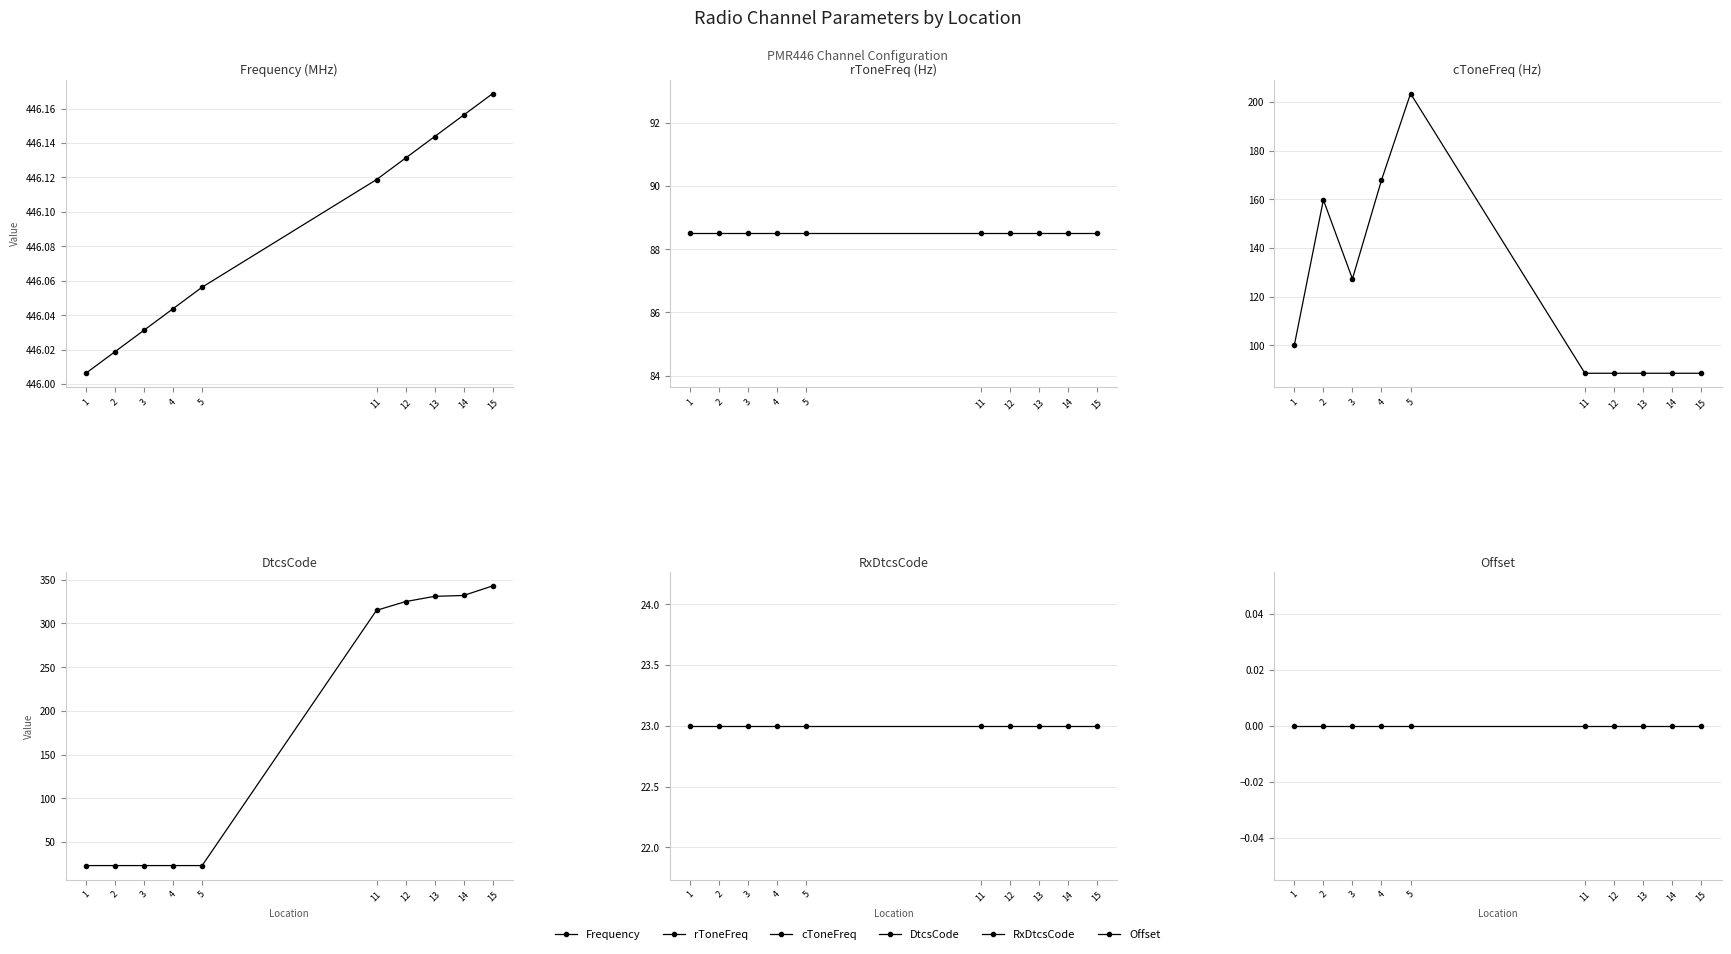

The value of Frequency at 15 is 222.7. True or false?

False